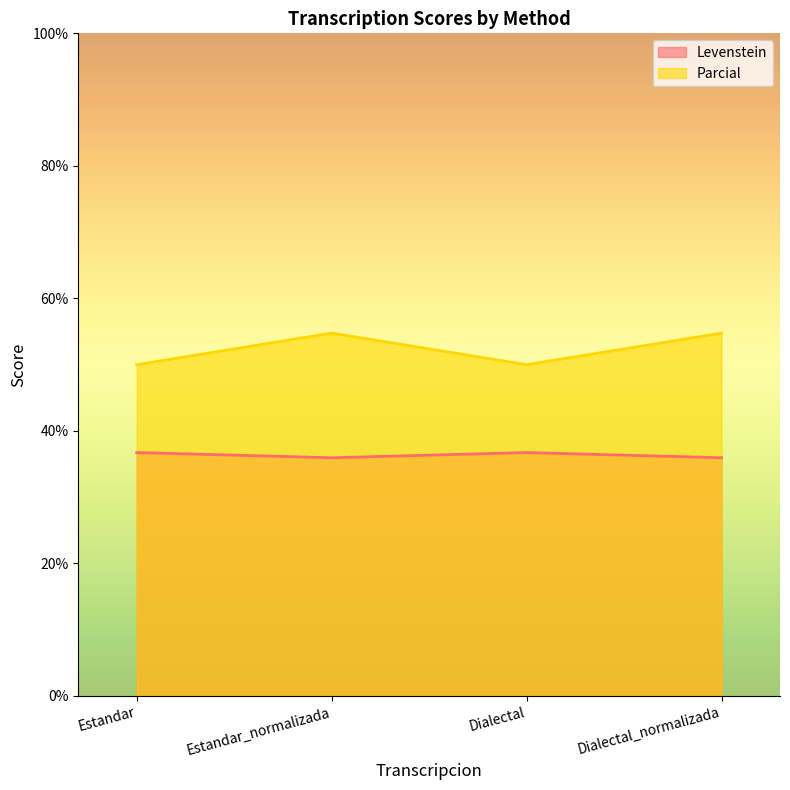

Reading left to right, transcribe all the data shown in this chart.

Levenstein: Estandar=36.7	Estandar_normalizada=36.0	Dialectal=36.7	Dialectal_normalizada=36.0
Parcial: Estandar=50.0	Estandar_normalizada=54.8	Dialectal=50.0	Dialectal_normalizada=54.8